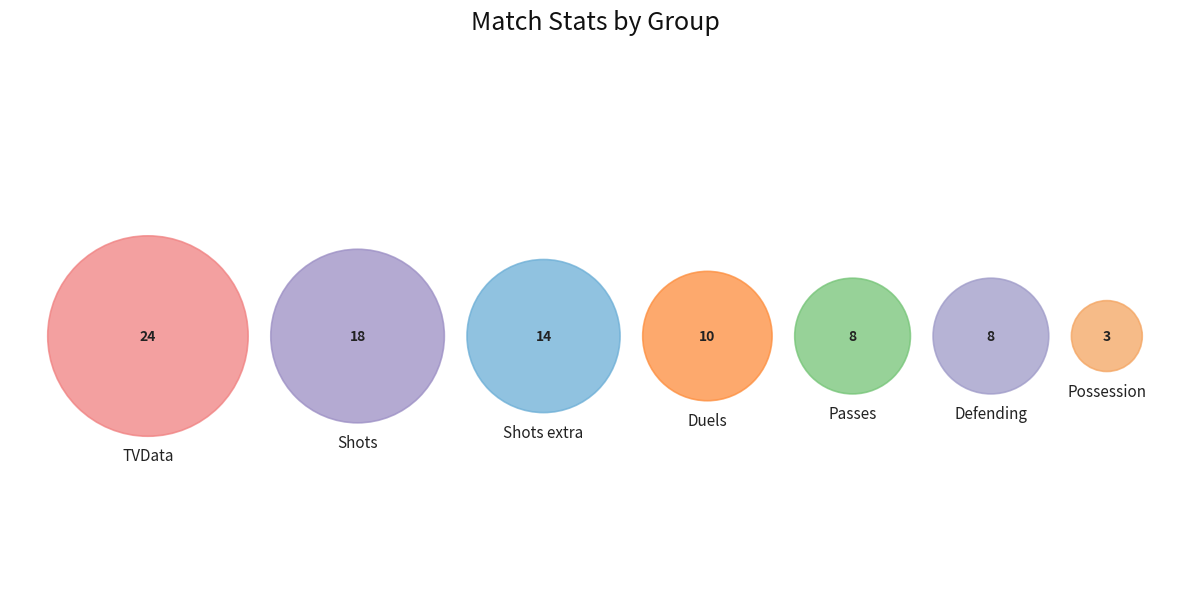

Is it true that Duels is 24% of the pie?

False